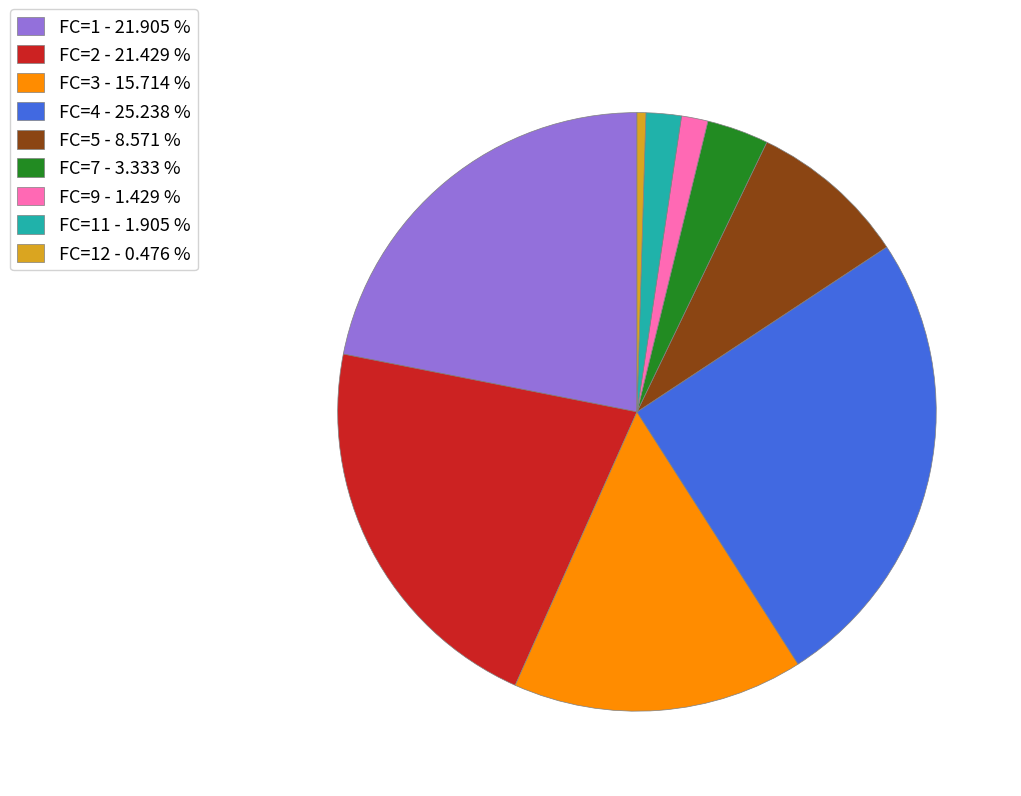

Does FC=1 - 21.905 % account for over 50% of the chart?

No